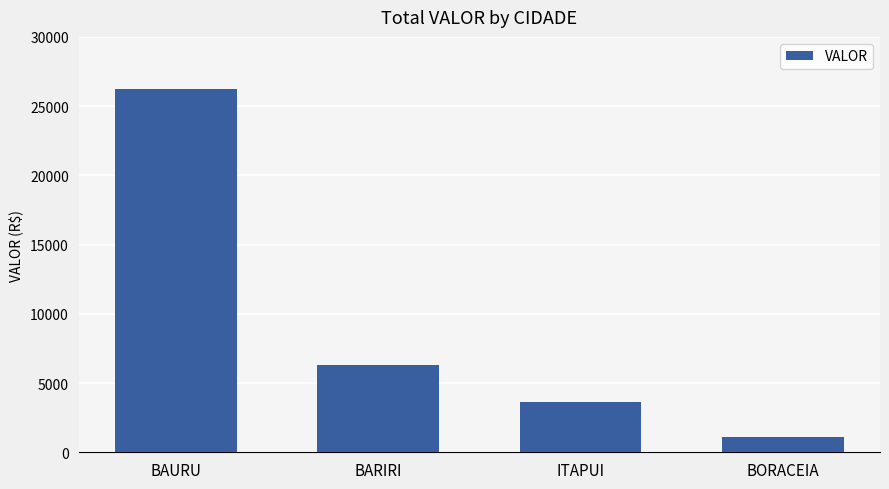

Rank the categories by value from lowest to highest.

BORACEIA, ITAPUI, BARIRI, BAURU